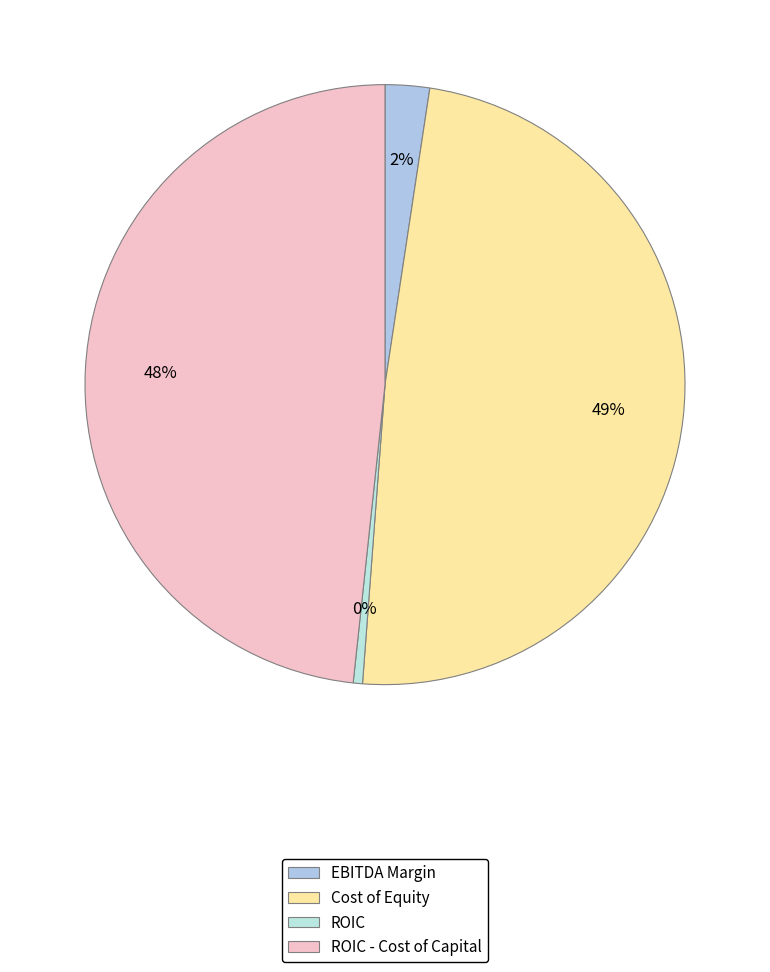

What is the largest slice in the pie chart?

cost_equity